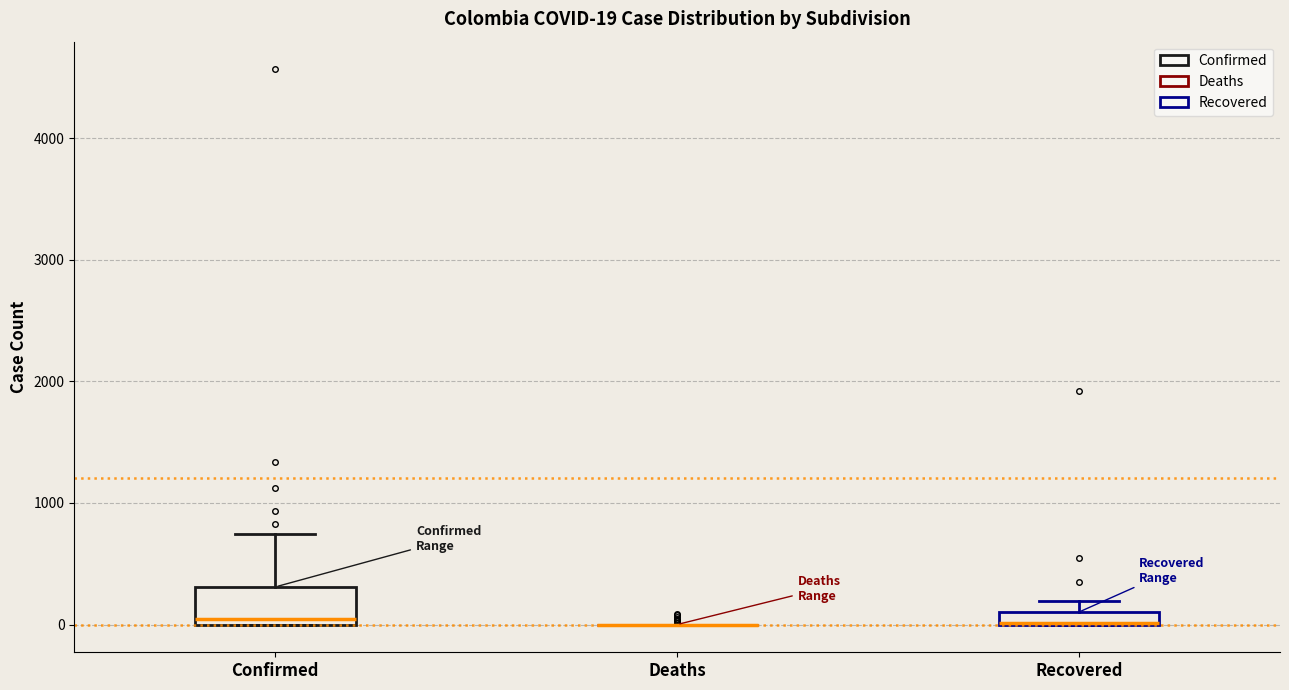

Which box is the tallest, from its lower edge to its upper edge?

Confirmed